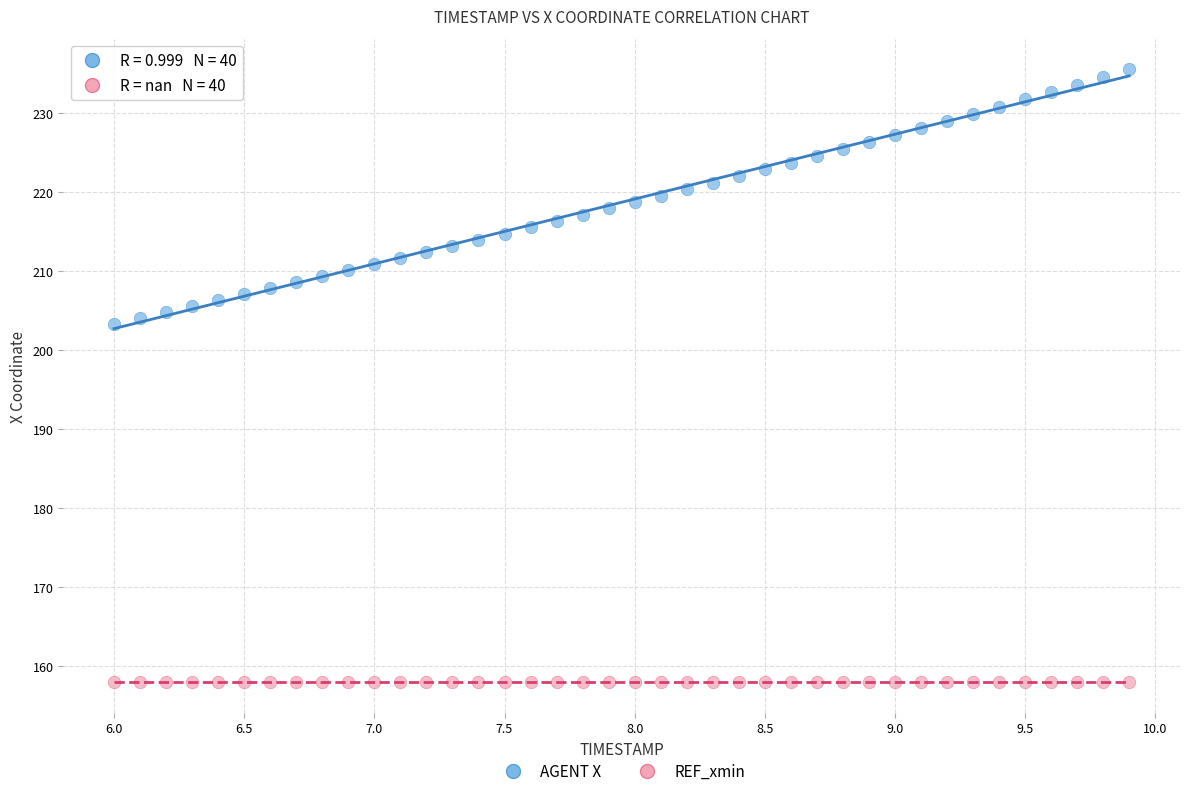

Which series reaches the minimum Y coordinate?

REF_xmin